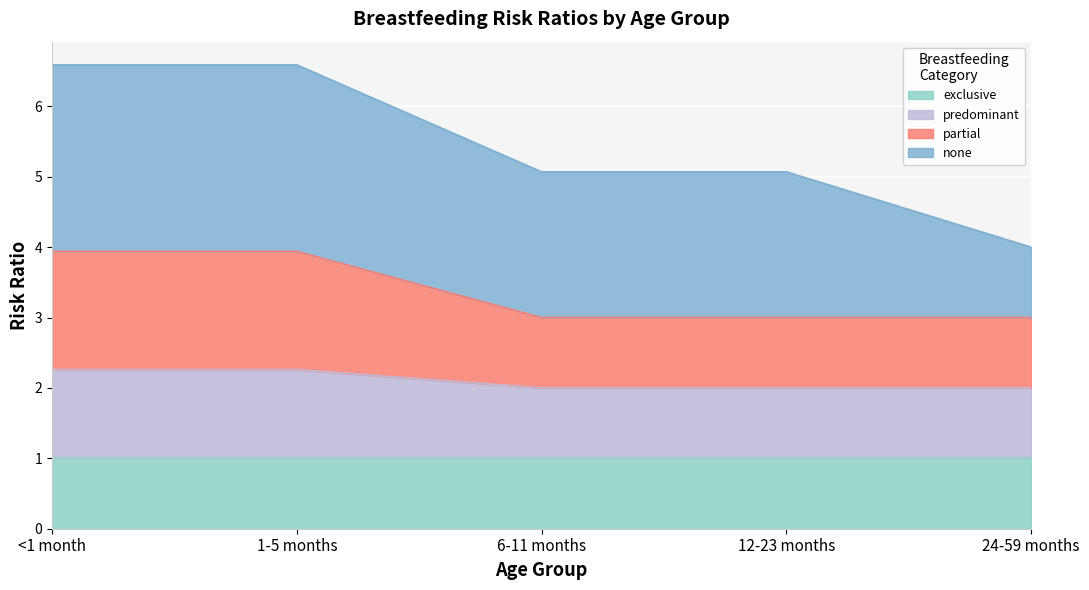

What position from the right is <1 month?

5